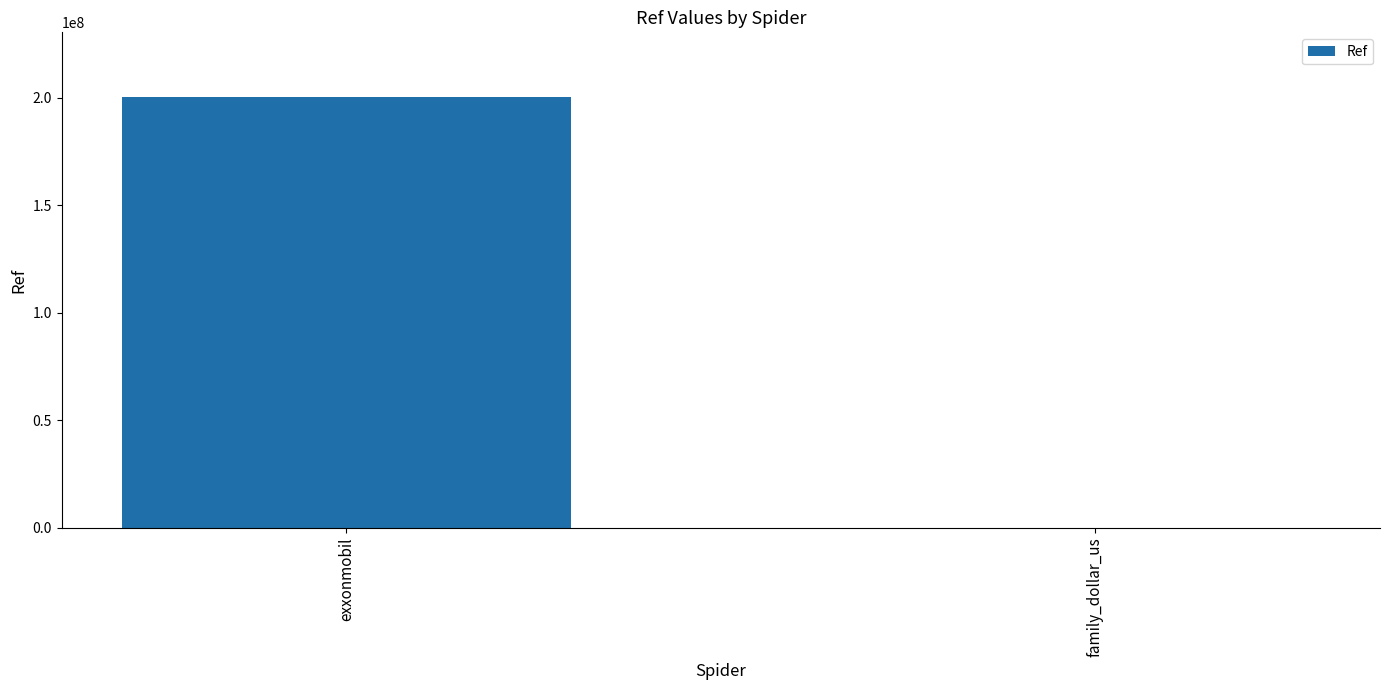

How many series are shown in this chart?

1